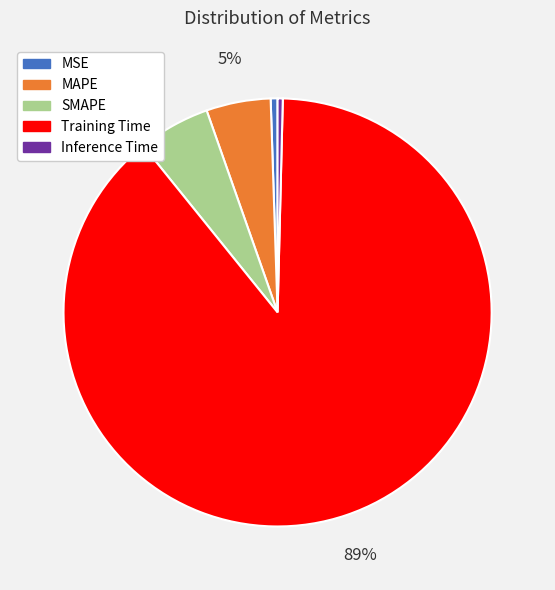

To the nearest percent, what is the average slice percentage?

20%